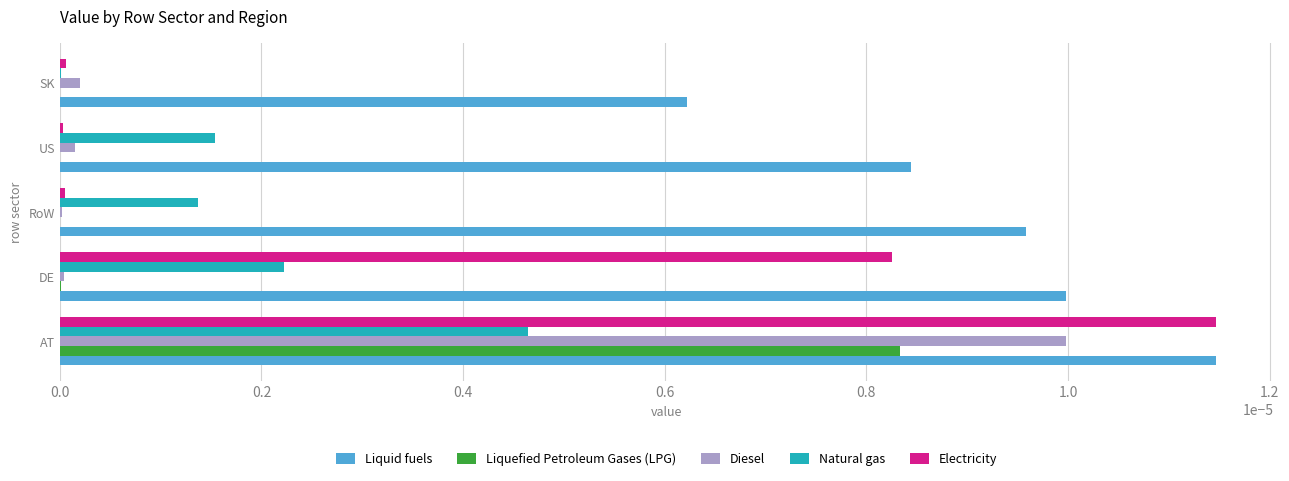

What are all the series names shown in the legend?

Liquid fuels, Liquefied Petroleum Gases (LPG), Diesel, Natural gas, Electricity